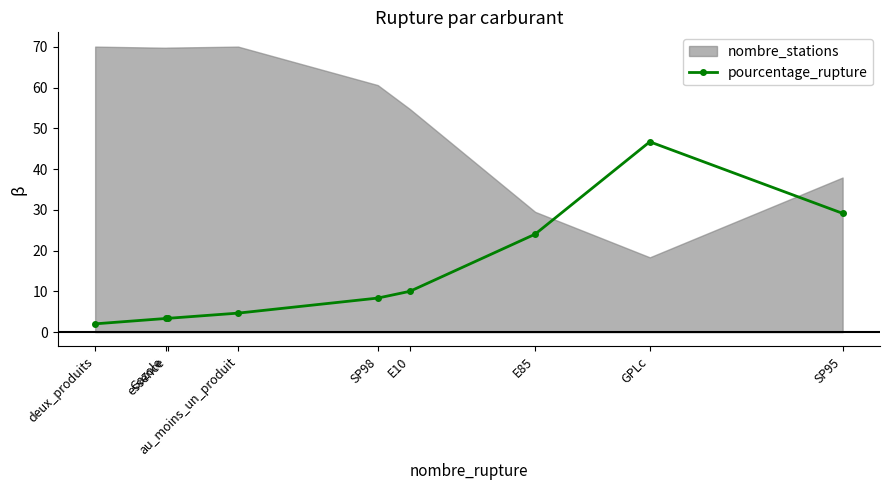

Is it true that the value at GPLc is 17.3?

False